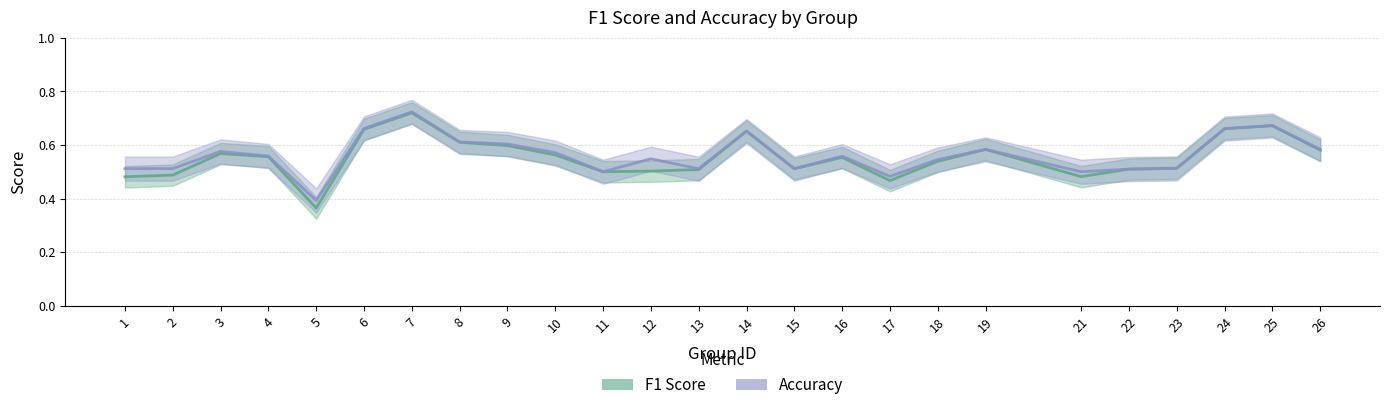

Count the F1 Score values in the range 0 to 1.

25